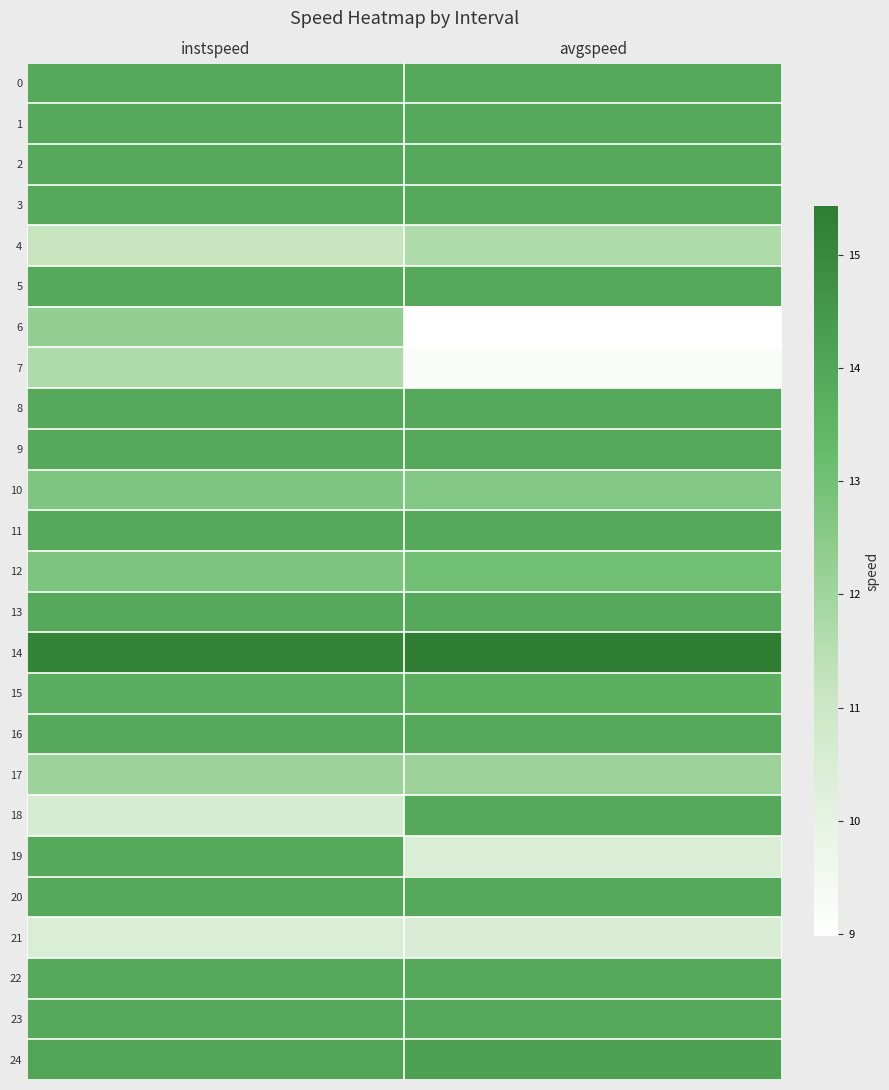

Which series has the largest total across all categories?

14